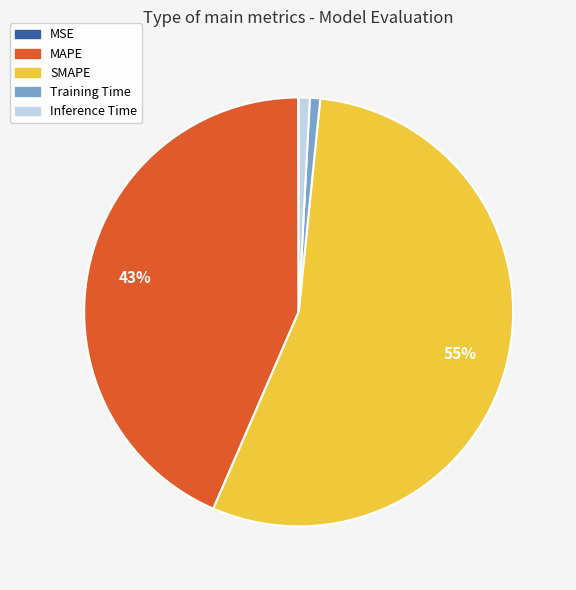

Between MAPE and Inference Time, which is larger?

MAPE